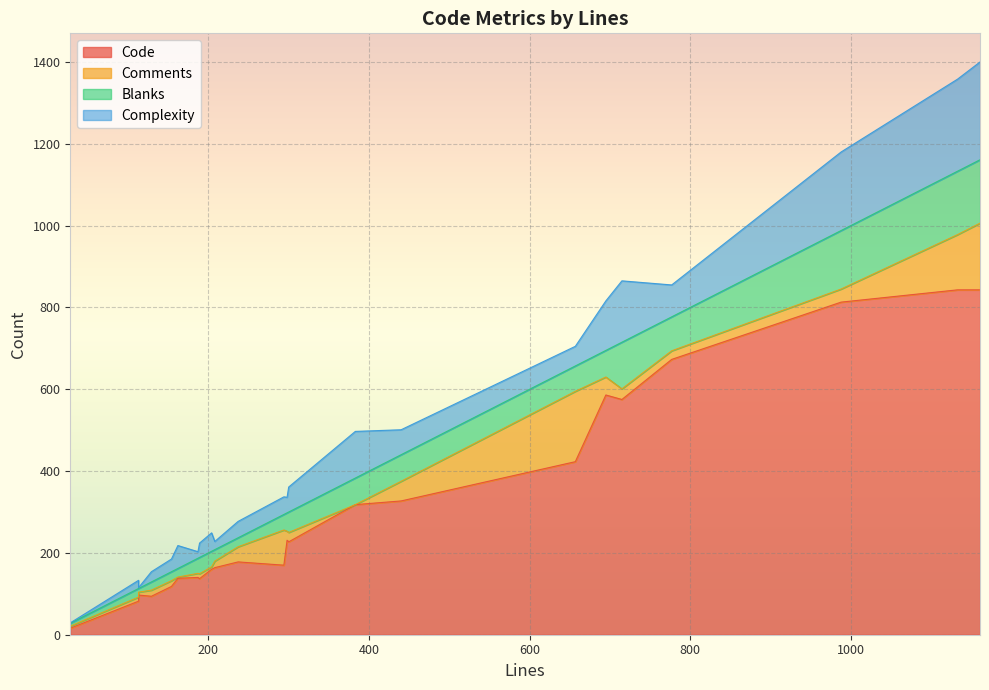

How many times do Complexity and Blanks cross each other?

7